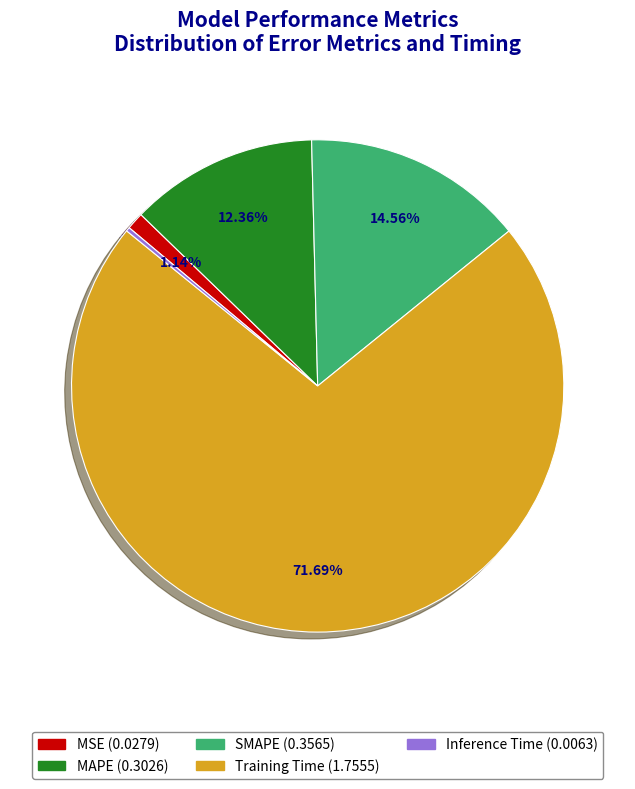

To the nearest percent, what percentage of the pie is MAPE?

12%